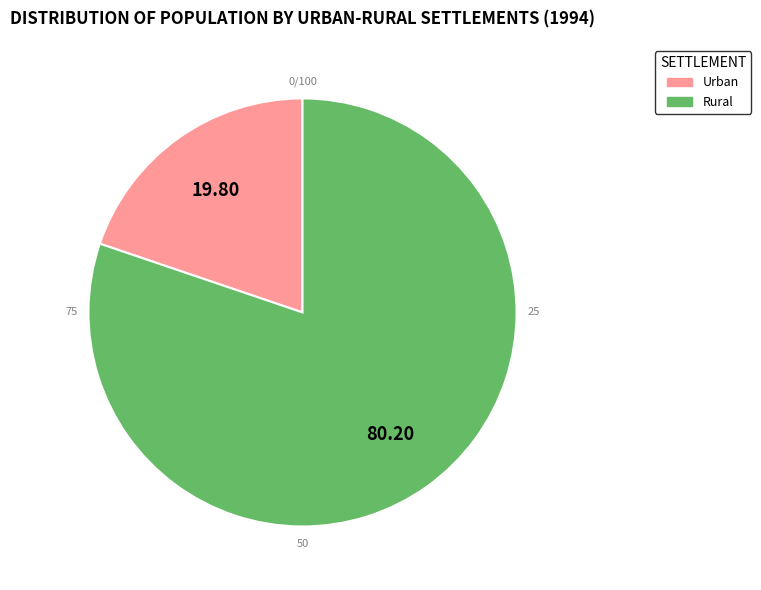

Is it true that Rural is 80% of the pie?

True